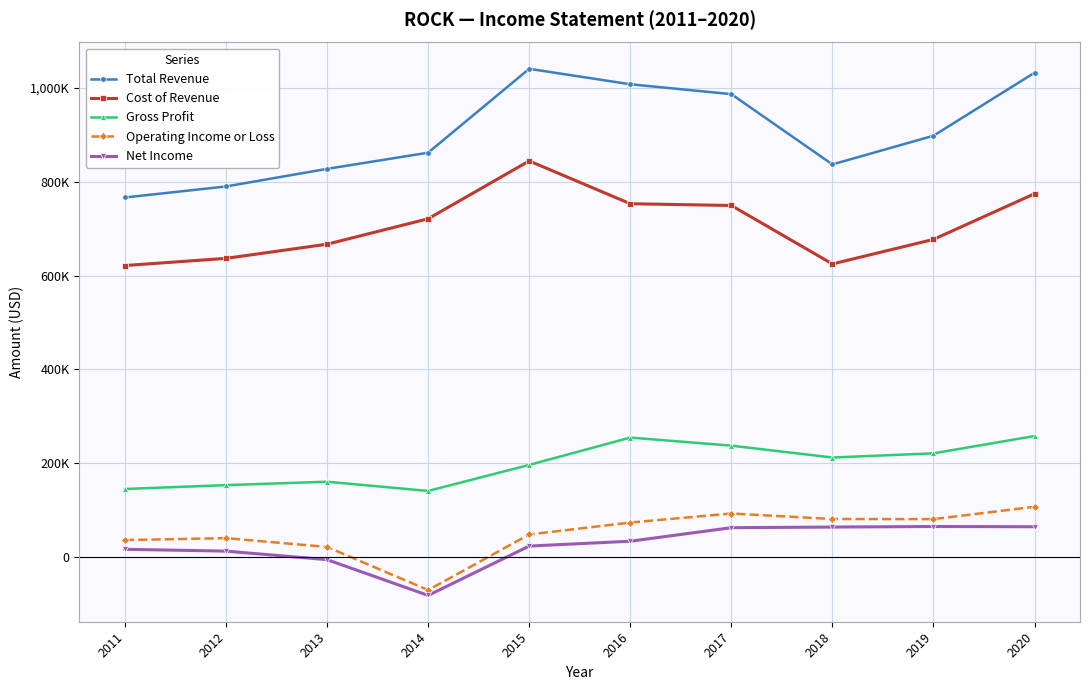

What is the value of the Operating Income or Loss point at the 4th from the left?

-70400